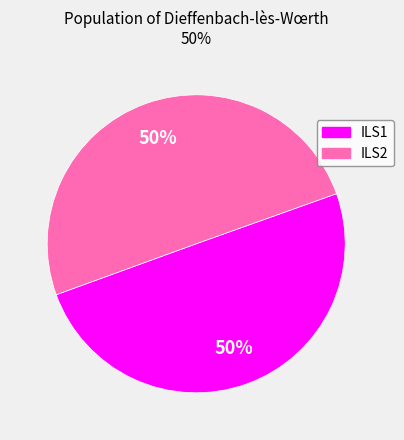

Is it true that ILS1 is 50% of the pie?

True